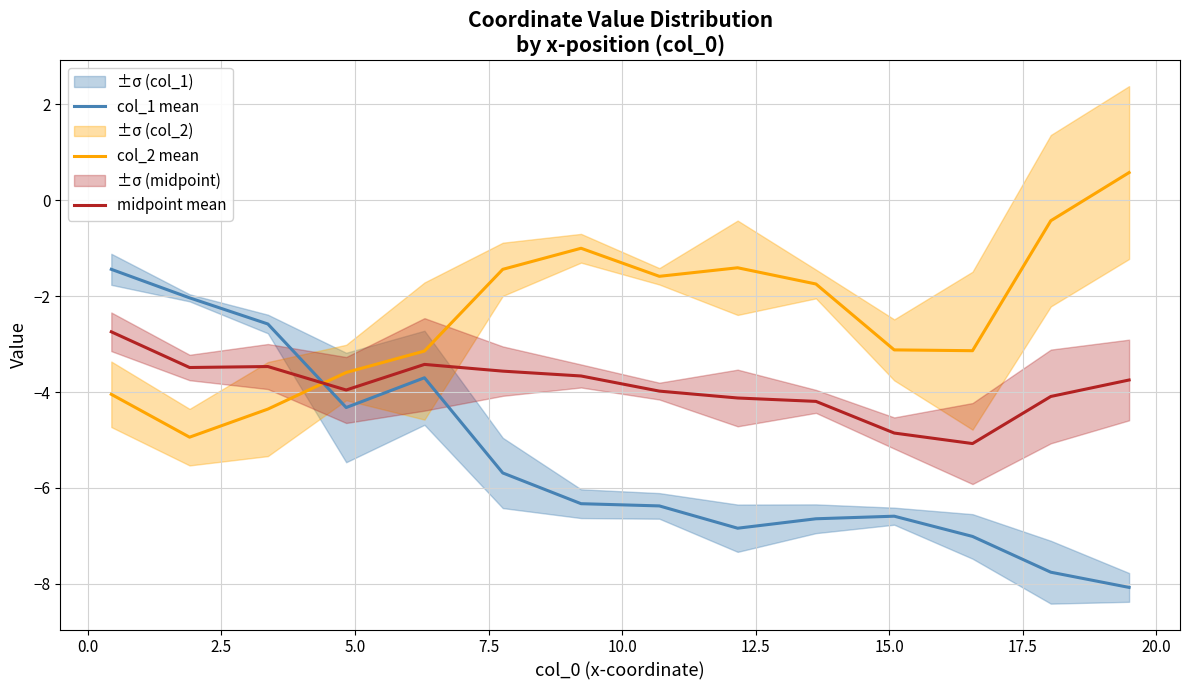

What is the lowest value of the col_2 mean series?

-4.9